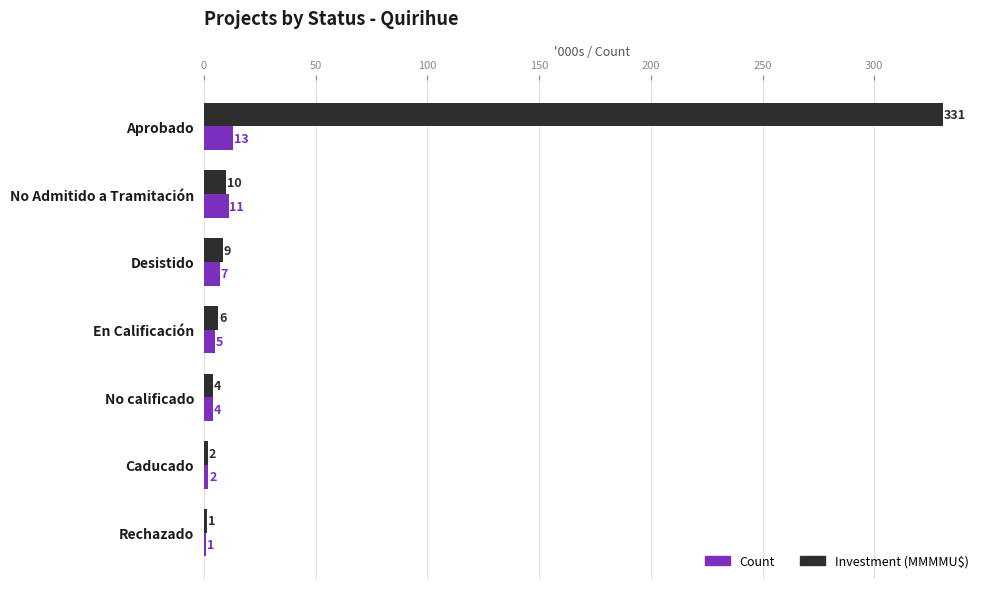

At which category is the sum across all series the highest?

Aprobado